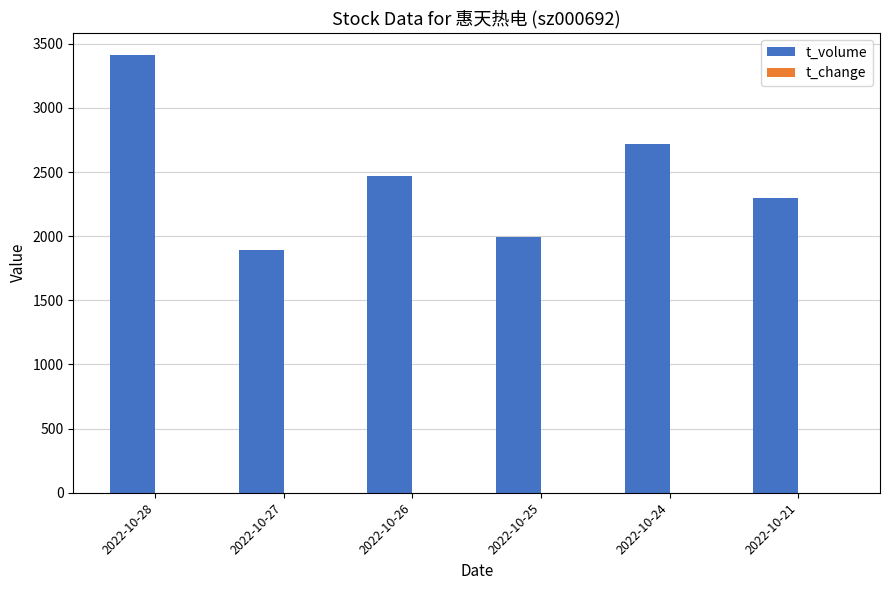

Are the bars horizontal?

No